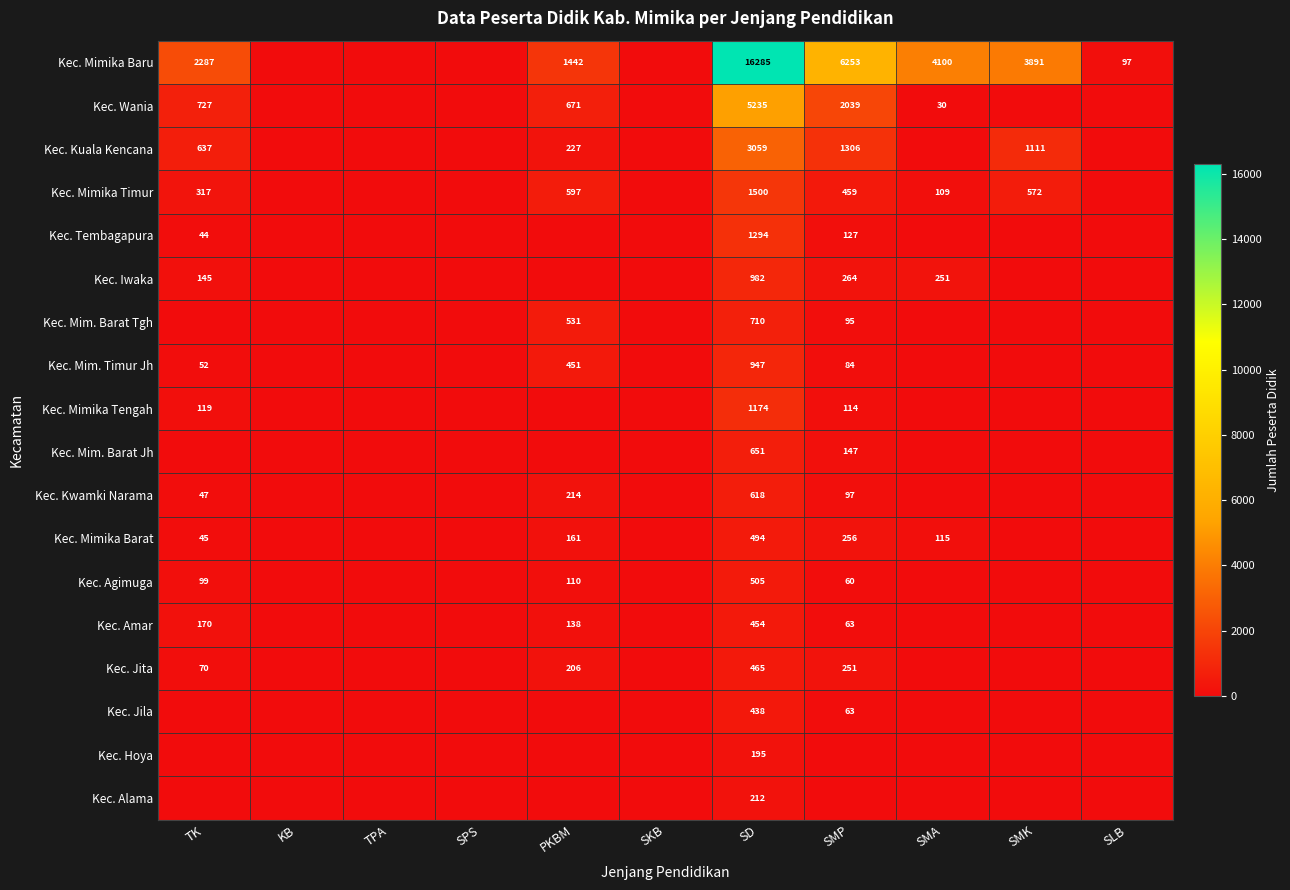

True or false: Kec. Jita has a value of 206 at PKBM.

True